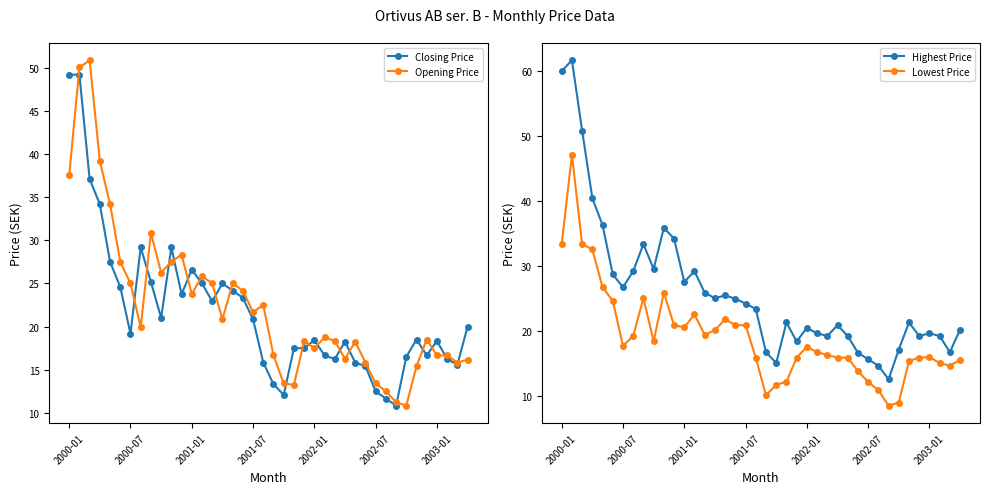

What are all the series names shown in the legend?

Closing Price, Opening Price, Highest Price, Lowest Price